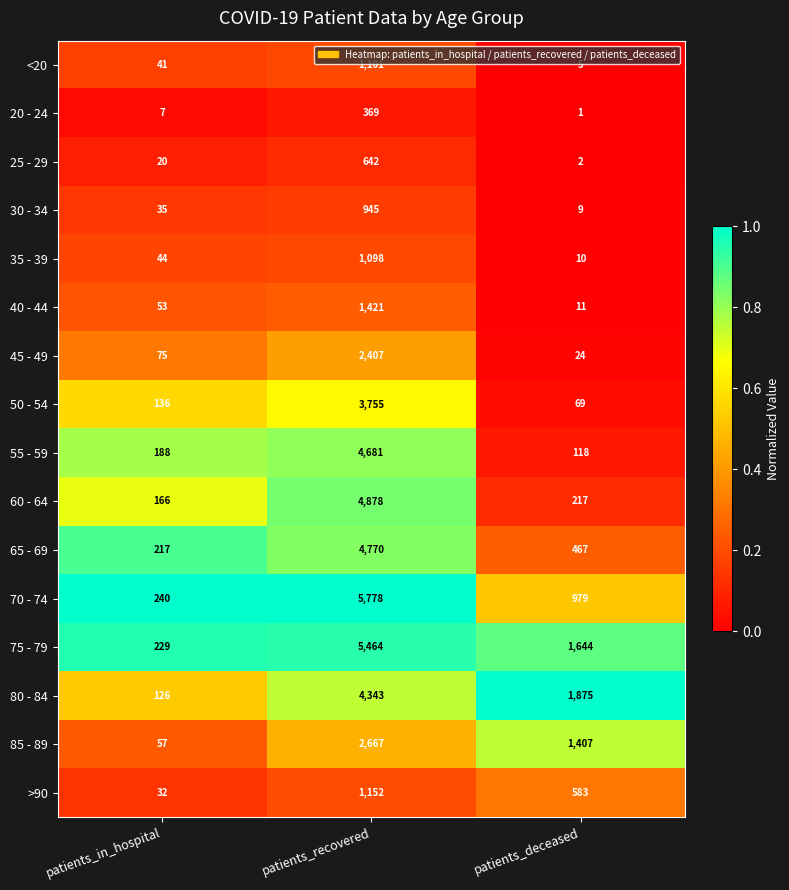

The value of 35 - 39 at patients_recovered is 1692. True or false?

False